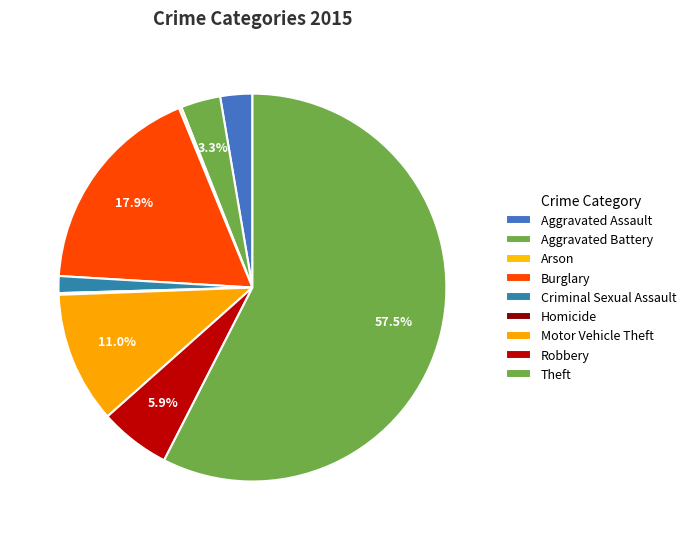

What percentage is the Burglary slice, to the nearest percent?

18%